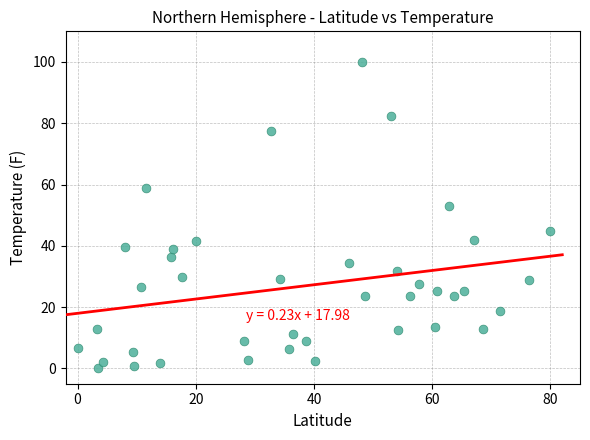

What is the range of X values (max minus min)?

80.0